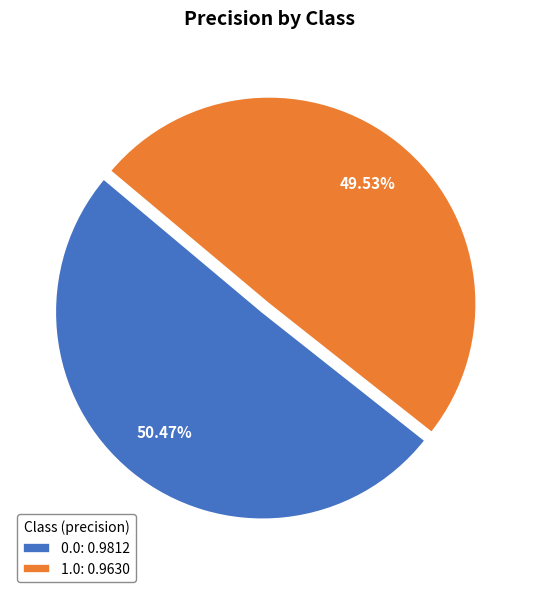

How many slices are in this pie chart?

2